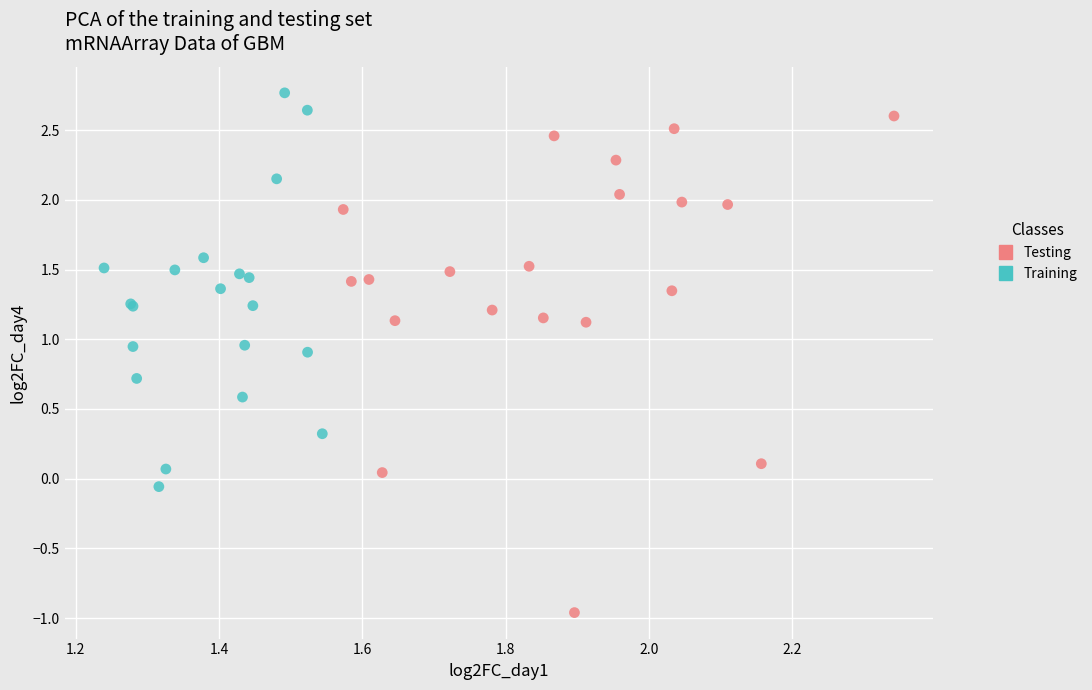

What are all the series names shown in the legend?

Testing, Training